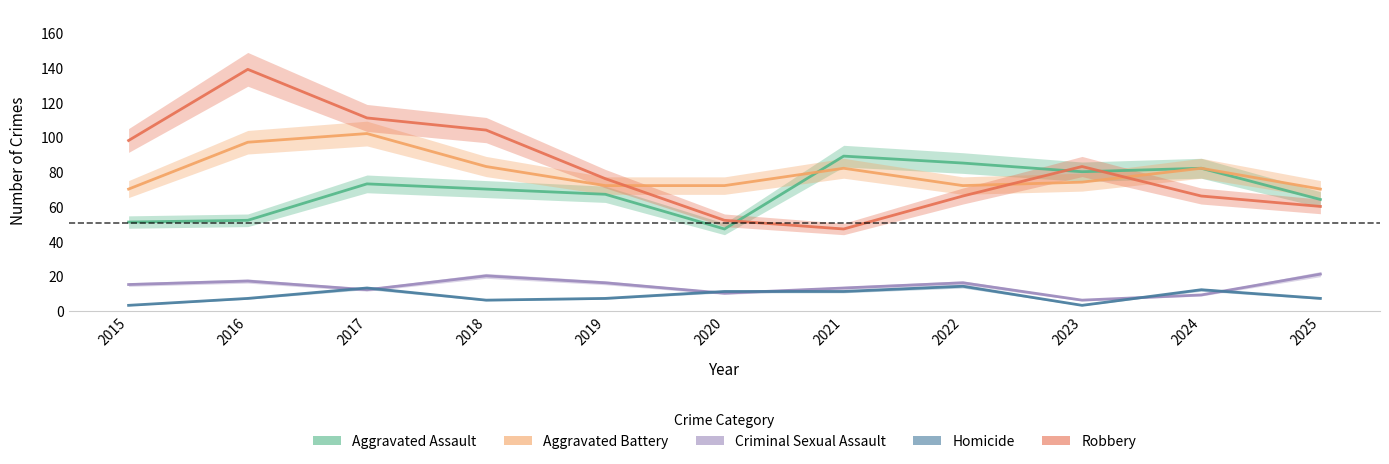

Is the value of Aggravated Battery at 2015 greater than the value of Robbery at 2016?

No